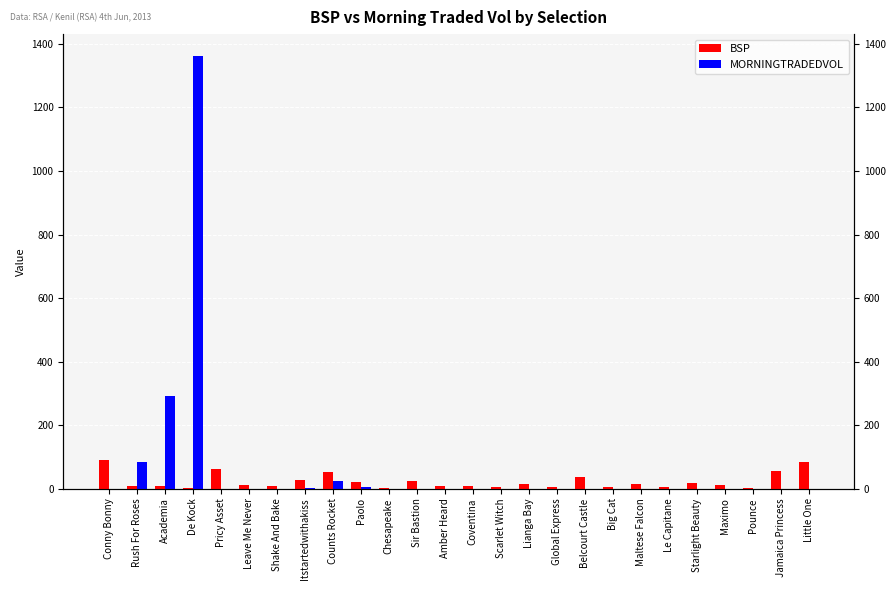

Reading left to right, list all the values displayed in this chart.

BSP: Conny Bonny=90.1	Rush For Roses=7.4	Academia=7.4	De Kock=1.9	Pricy Asset=60.5	Leave Me Never=10.5	Shake And Bake=9.8	Itstartedwithakiss=26.7	Counts Rocket=51.5	Paolo=20.0	Chesapeake=2.8	Sir Bastion=24.4	Amber Heard=9.4	Coventina=9.4	Scarlet Witch=6.6	Lianga Bay=14.5	Global Express=4.6	Belcourt Castle=35.4	Big Cat=5.0	Maltese Falcon=15.5	Le Capitane=6.4	Starlight Beauty=16.5	Maximo=12.0	Pounce=3.4	Jamaica Princess=55.0	Little One=85.0
MORNINGTRADEDVOL: Conny Bonny=0.2	Rush For Roses=85.3	Academia=292.7	De Kock=1362.8	Pricy Asset=0.0	Leave Me Never=0.0	Shake And Bake=0.0	Itstartedwithakiss=2.0	Counts Rocket=24.3	Paolo=6.3	Chesapeake=0.0	Sir Bastion=0.0	Amber Heard=0.0	Coventina=0.0	Scarlet Witch=0.0	Lianga Bay=0.0	Global Express=0.0	Belcourt Castle=0.0	Big Cat=0.0	Maltese Falcon=0.0	Le Capitane=0.0	Starlight Beauty=0.0	Maximo=0.0	Pounce=0.0	Jamaica Princess=0.0	Little One=0.0